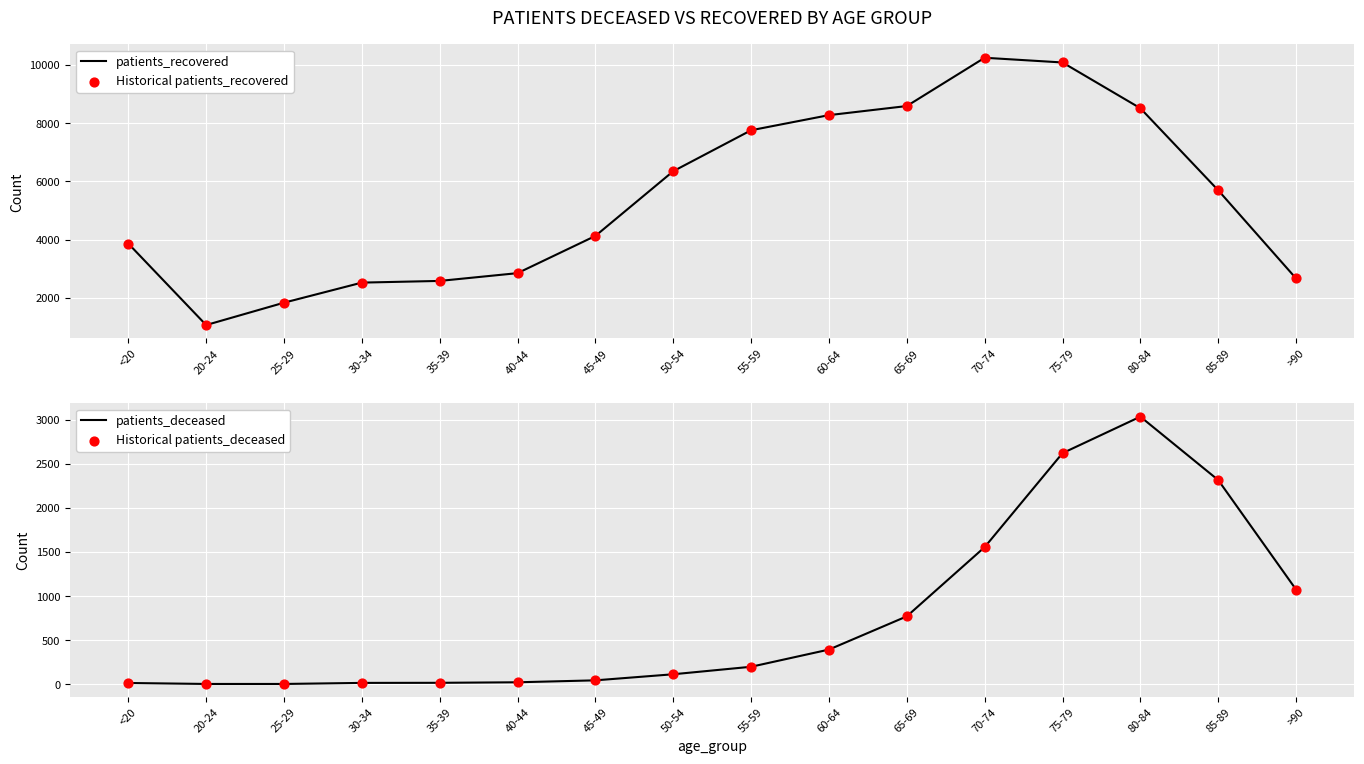

At how many categories does at least one series exceed 4033?

9